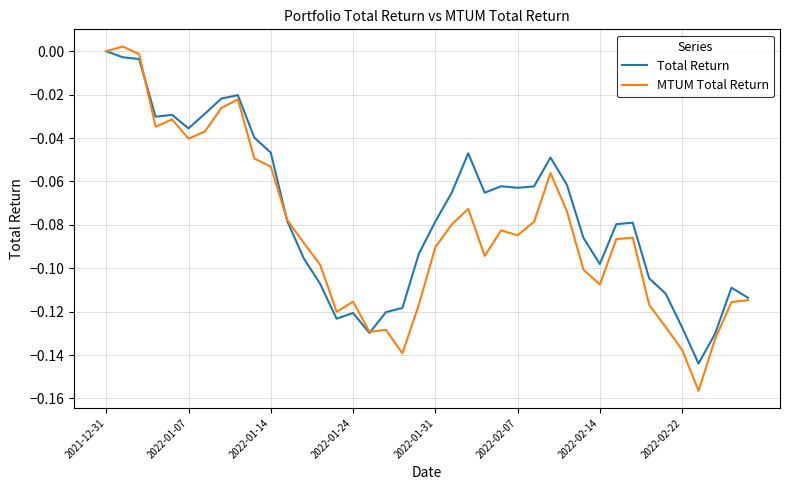

Rank the series by their average value, from lowest to highest.

MTUM Total Return, Total Return